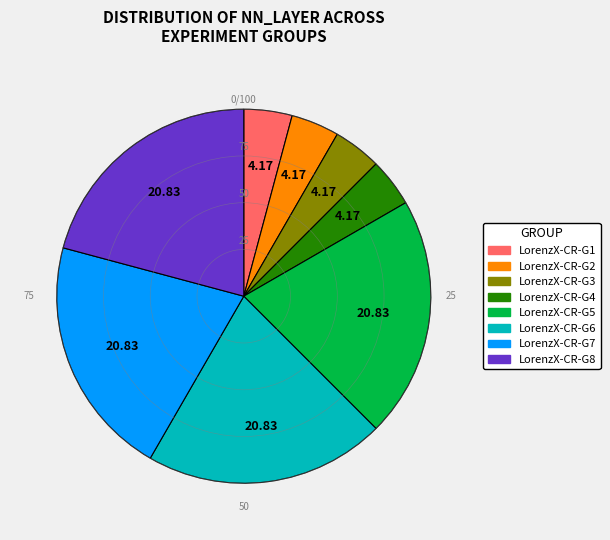

Is there any slice that represents more than half of the pie?

No